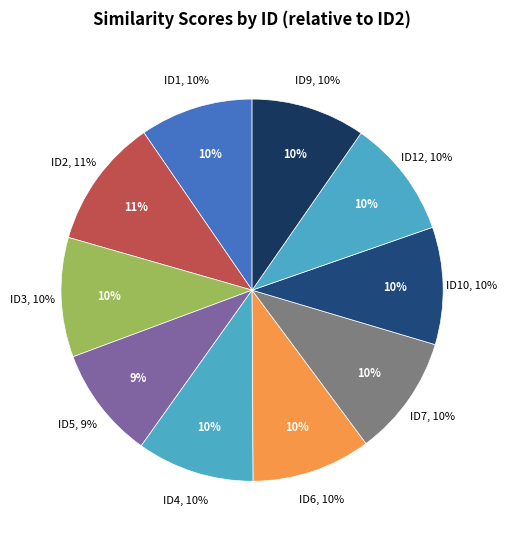

Is it true that ID7 is 10% of the pie?

True